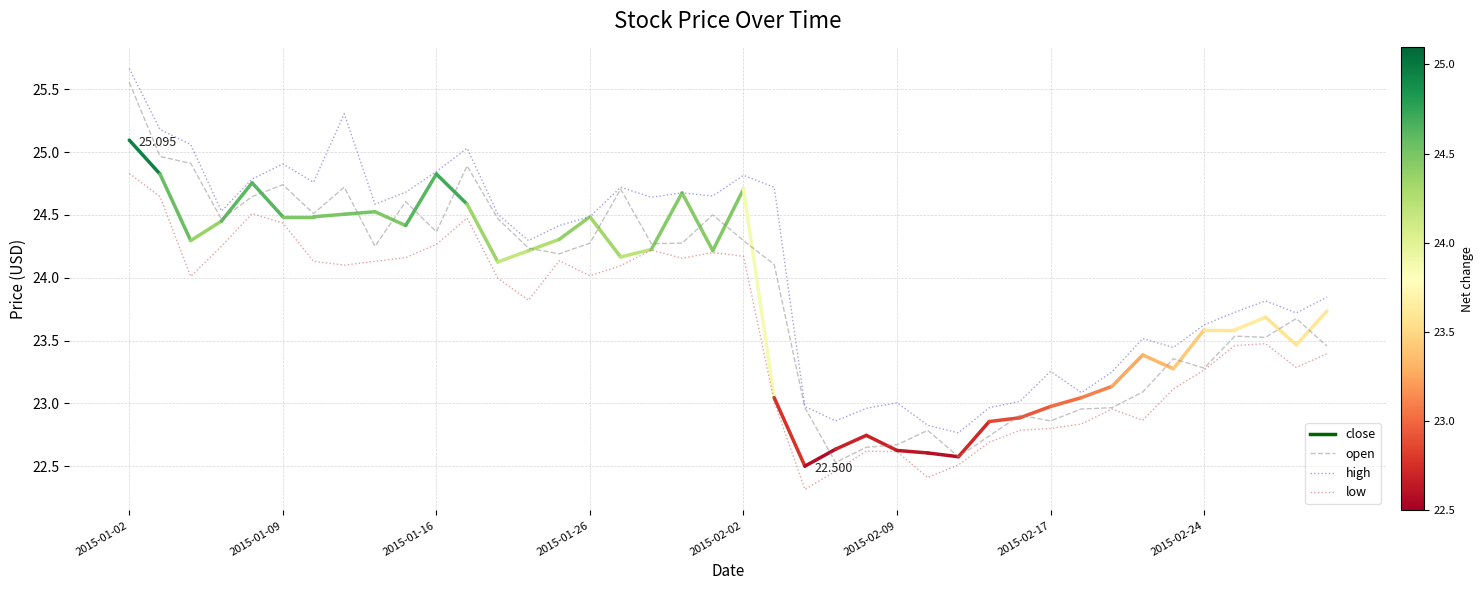

Which series has the largest total across all categories?

high